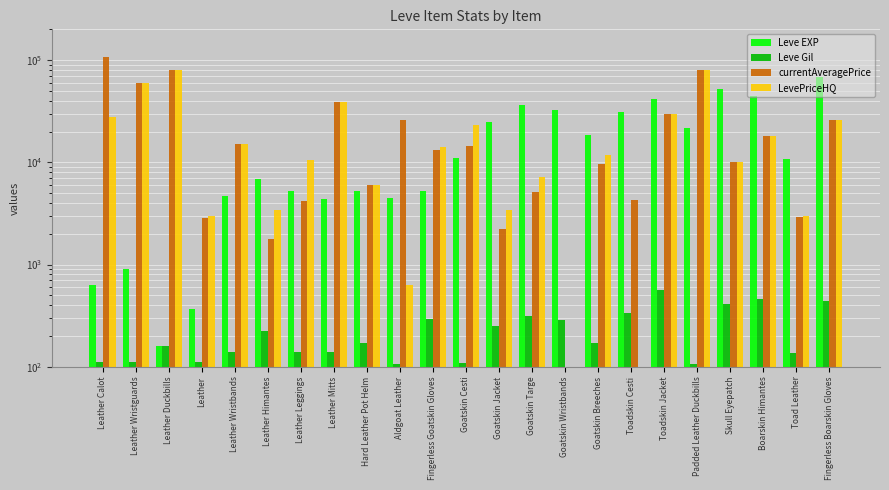

Reading right to left, transcribe all the data shown in this chart.

Leve EXP: 67730.0	10740.0	44230.0	52220.0	21830.0	41630.0	30820.0	18490.0	32460.0	36390.0	24710.0	10970.0	5220.0	4440.0	5220.0	4410.0	5220.0	6840.0	4660.0	370.0	160.0	900.0	630.0
Leve Gil: 438.0	136.0	460.0	410.0	107.0	562.0	336.0	172.0	290.0	317.0	248.0	108.0	295.0	107.0	170.0	140.0	140.0	224.0	140.0	112.0	160.0	112.0	112.0
currentAveragePrice: 26000.0	2940.4	17900.0	9990.0	80010.0	30000.0	4280.5	9527.8	0.0	5101.5	2225.0	14410.0	13316.7	26181.8	5998.0	38601.5	4225.3	1792.8	15000.0	2833.0	80010.0	59502.5	108352.9
LevePriceHQ: 26000.0	2985.0	17900.0	9990.0	80010.0	30000.0	0.0	11703.7	0.0	7169.2	3400.0	23150.0	14200.0	633.7	5998.0	38601.5	10526.0	3445.5	15000.0	2999.0	80010.0	59502.5	28000.0